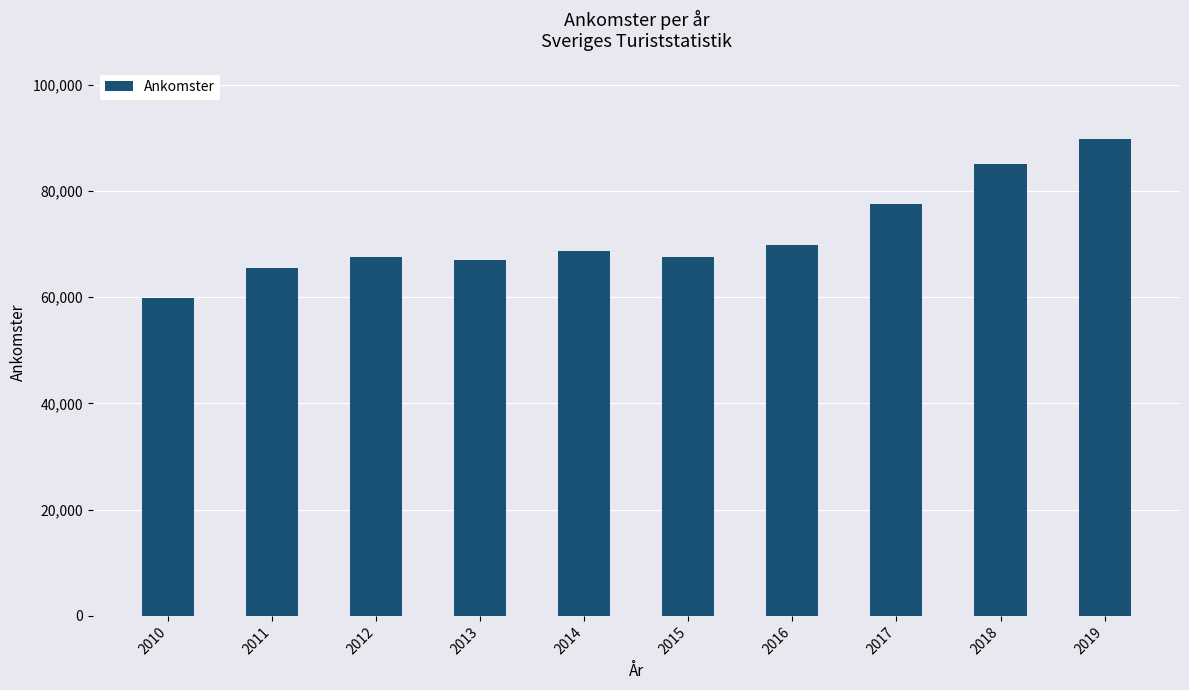

What value does the data have at 2016?

69755